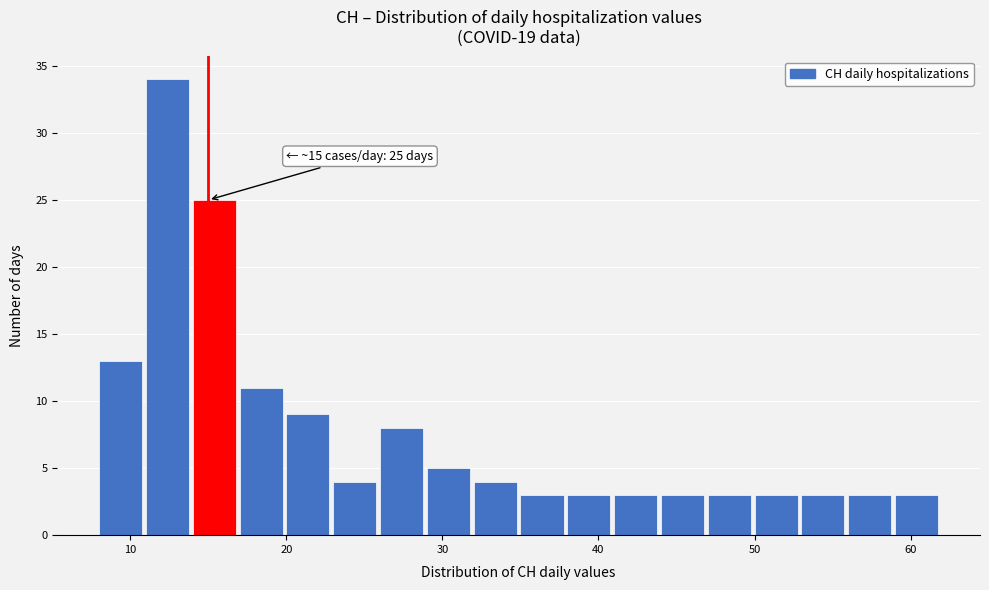

Around what value on the x-axis is the tallest bar? Give the approximate position of its centre, as read against the axis.

12